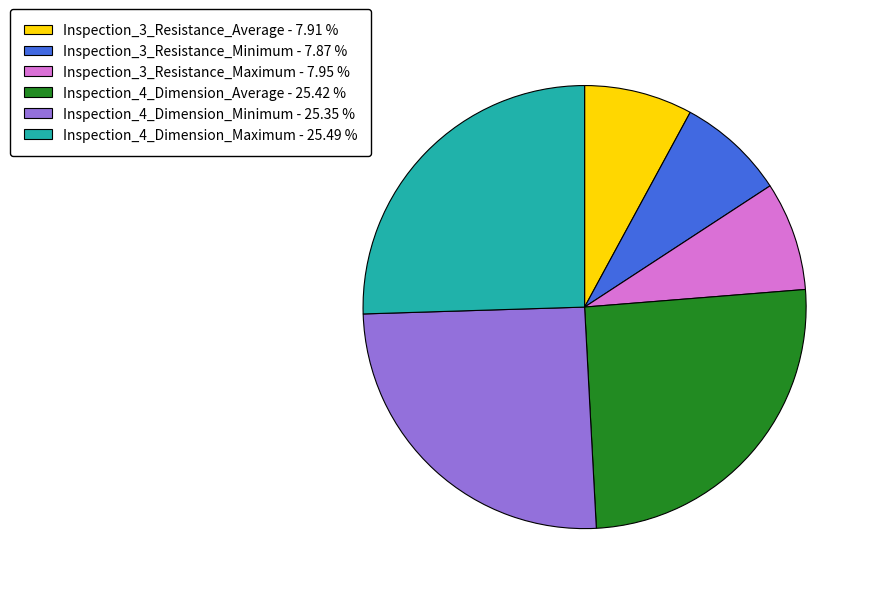

Which has a higher value, Inspection_4_Dimension_Average or Inspection_3_Resistance_Maximum?

Inspection_4_Dimension_Average